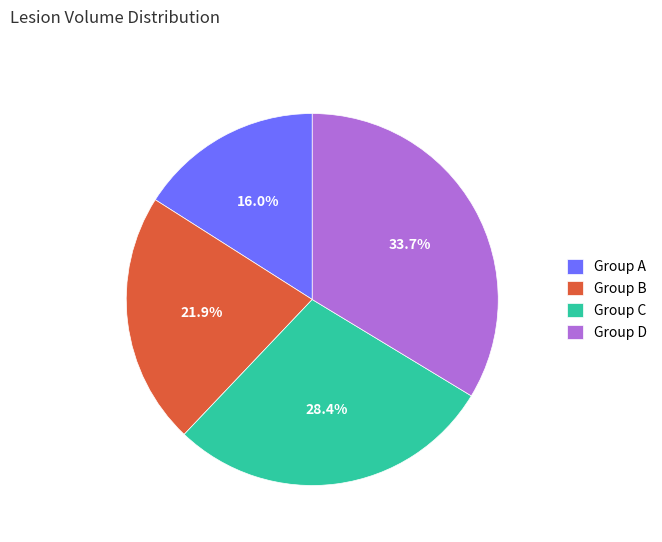

Does Group D represent more than half of the total?

No